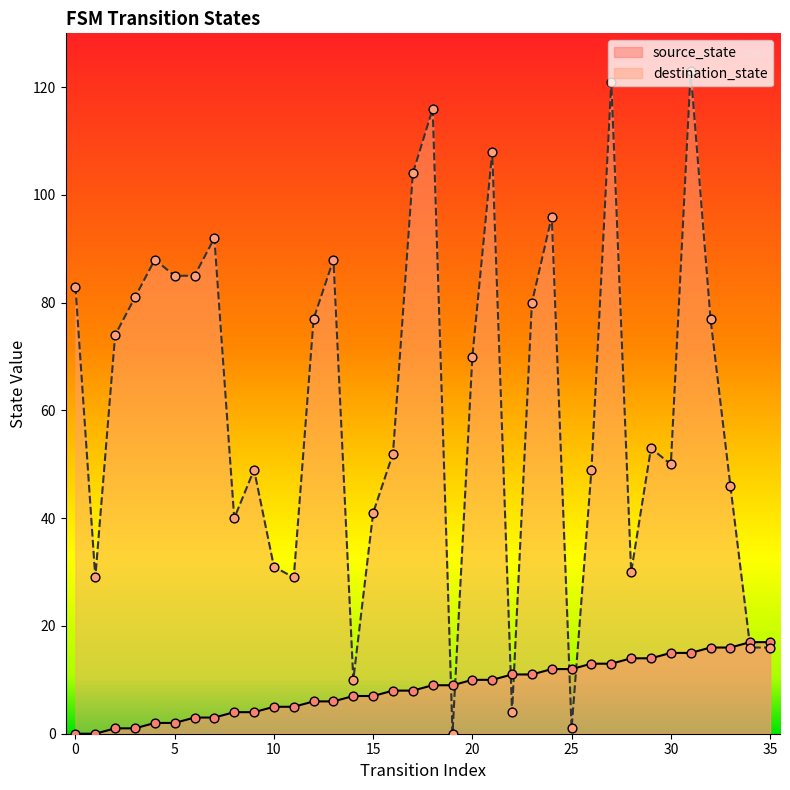

Is the value of destination_state at 33 greater than the value of source_state at 10?

Yes